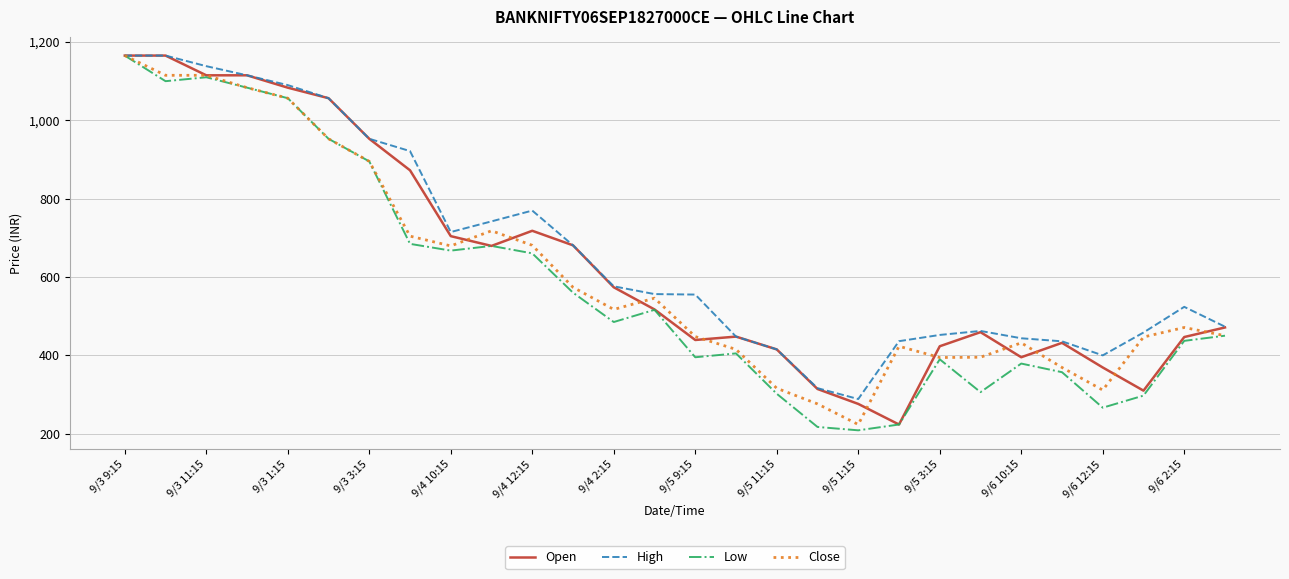

What is the maximum value shown in the chart?

1165.4